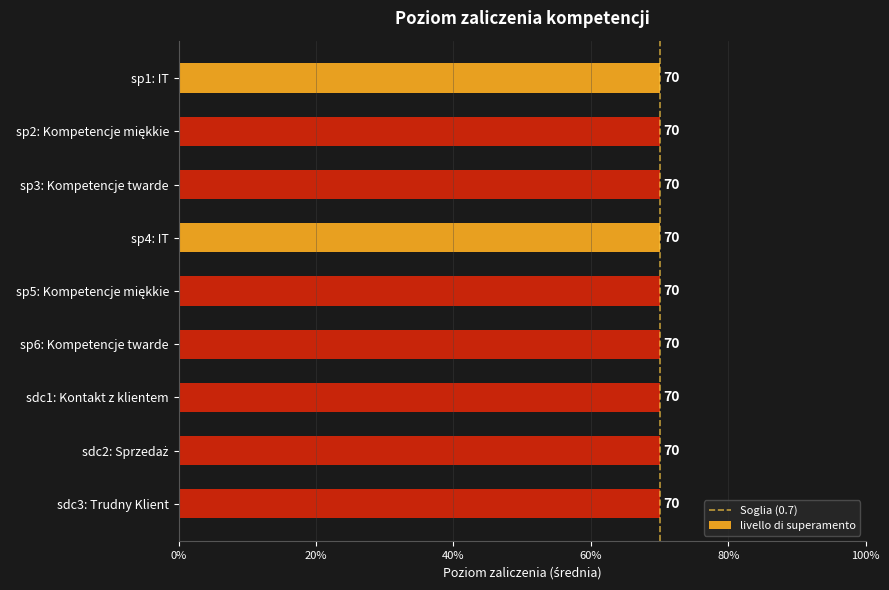

Which has a higher value, 20% or 0%?

20%